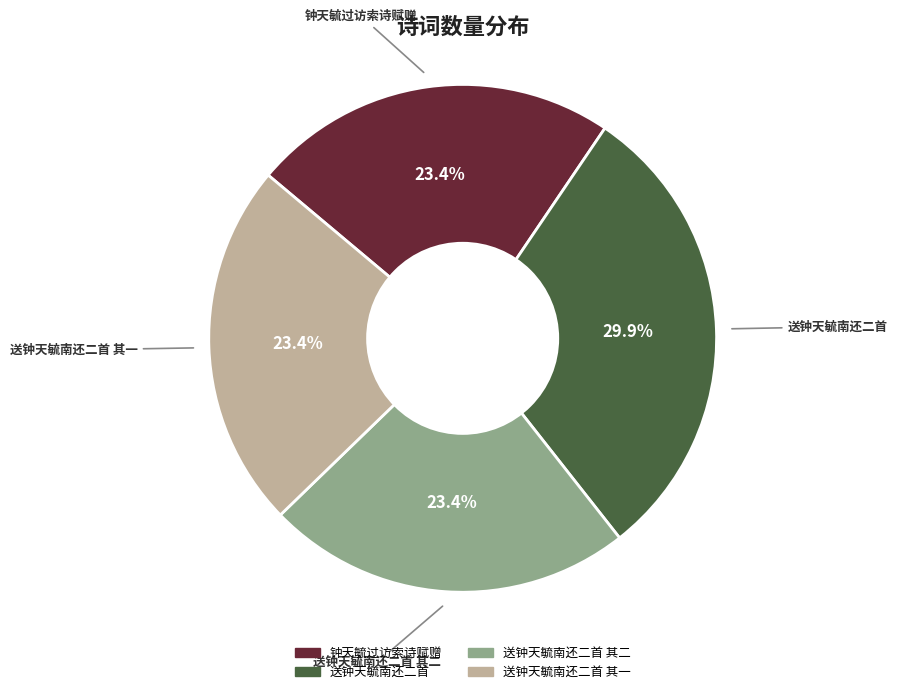

Does any single category account for the majority?

No